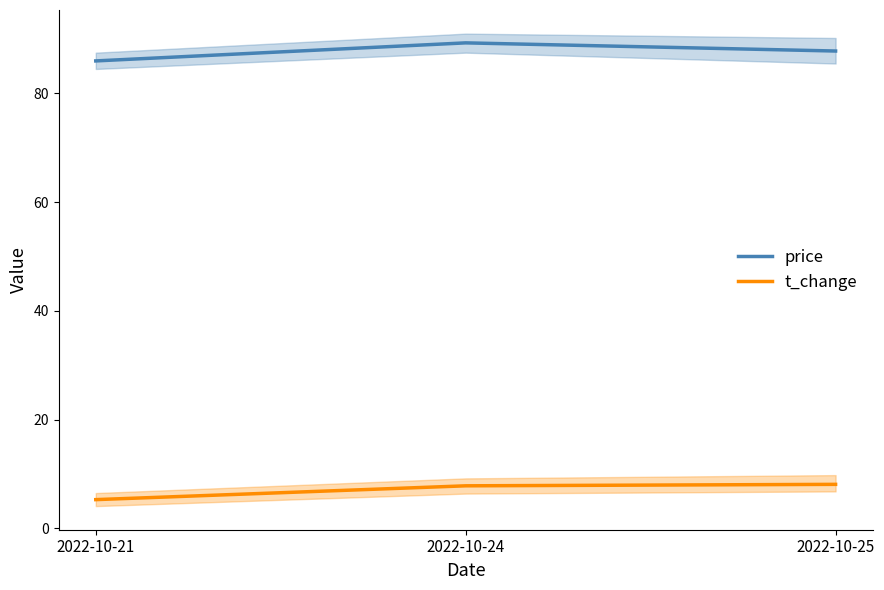

Reading left to right, transcribe all the data shown in this chart.

price: 2022-10-21=86.0	2022-10-24=89.3	2022-10-25=87.8
t_change: 2022-10-21=5.3	2022-10-24=7.8	2022-10-25=8.1